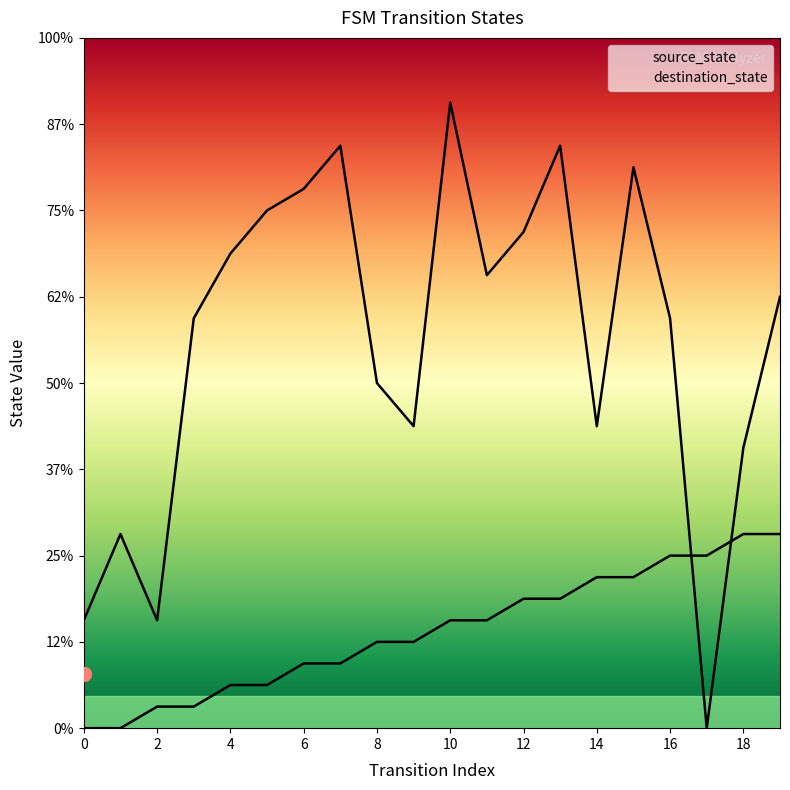

Reading right to left, extract all data points from this chart.

source_state: 19=9	18=9	17=8	16=8	15=7	14=7	13=6	12=6	11=5	10=5	9=4	8=4	7=3	6=3	5=2	4=2	3=1	2=1	1=0	0=0
destination_state: 19=20	18=13	17=0	16=19	15=26	14=14	13=27	12=23	11=21	10=29	9=14	8=16	7=27	6=25	5=24	4=22	3=19	2=5	1=9	0=5